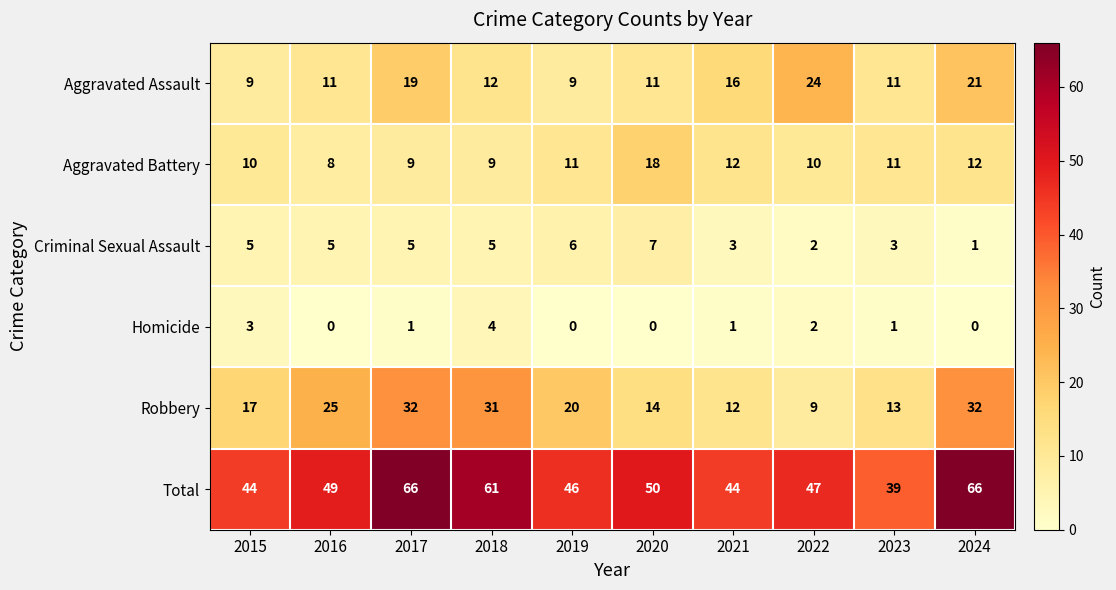

How many categories are shown in the chart?

10